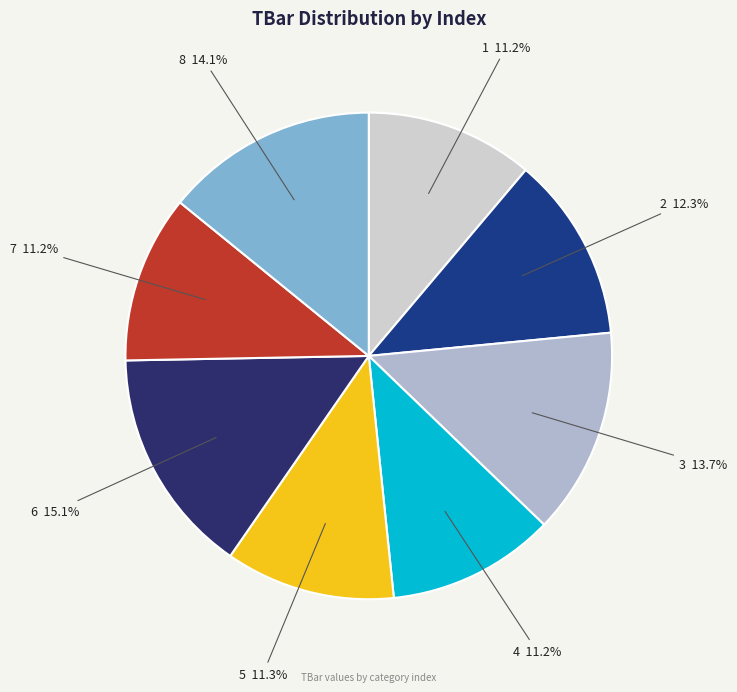

What is the largest slice in the pie chart?

6